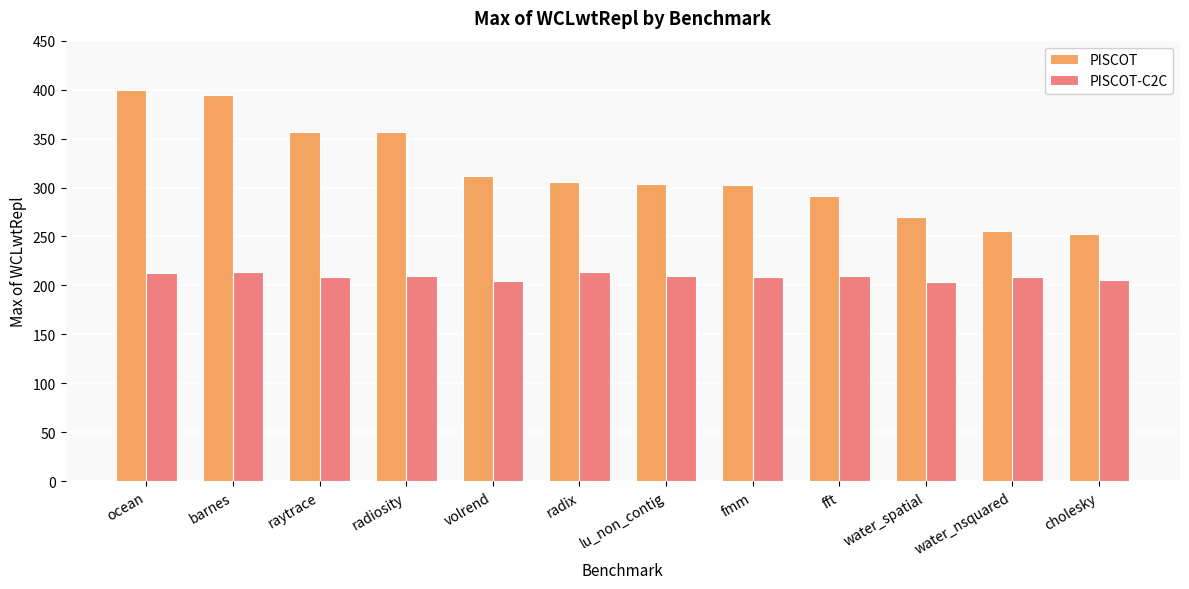

Is the value of PISCOT at water_nsquared greater than the value of PISCOT-C2C at fft?

Yes